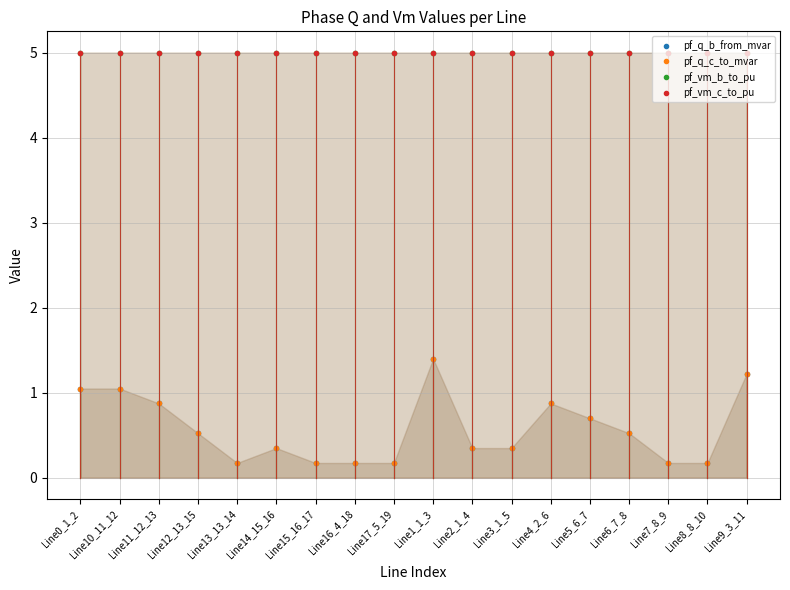

Reading left to right, transcribe all the data shown in this chart.

pf_q_b_from_mvar: 1.1	1.1	0.9	0.5	0.2	0.4	0.2	0.2	0.2	1.4	0.4	0.4	0.9	0.7	0.5	0.2	0.2	1.2
pf_q_c_to_mvar: 1.1	1.1	0.9	0.5	0.2	0.4	0.2	0.2	0.2	1.4	0.4	0.4	0.9	0.7	0.5	0.2	0.2	1.2
pf_vm_b_to_pu: 5.0	5.0	5.0	5.0	5.0	5.0	5.0	5.0	5.0	5.0	5.0	5.0	5.0	5.0	5.0	5.0	5.0	5.0
pf_vm_c_to_pu: 5.0	5.0	5.0	5.0	5.0	5.0	5.0	5.0	5.0	5.0	5.0	5.0	5.0	5.0	5.0	5.0	5.0	5.0